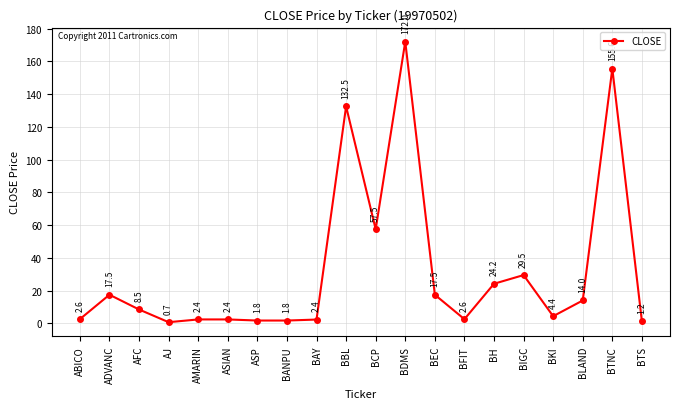

How many lines are shown in the chart?

1